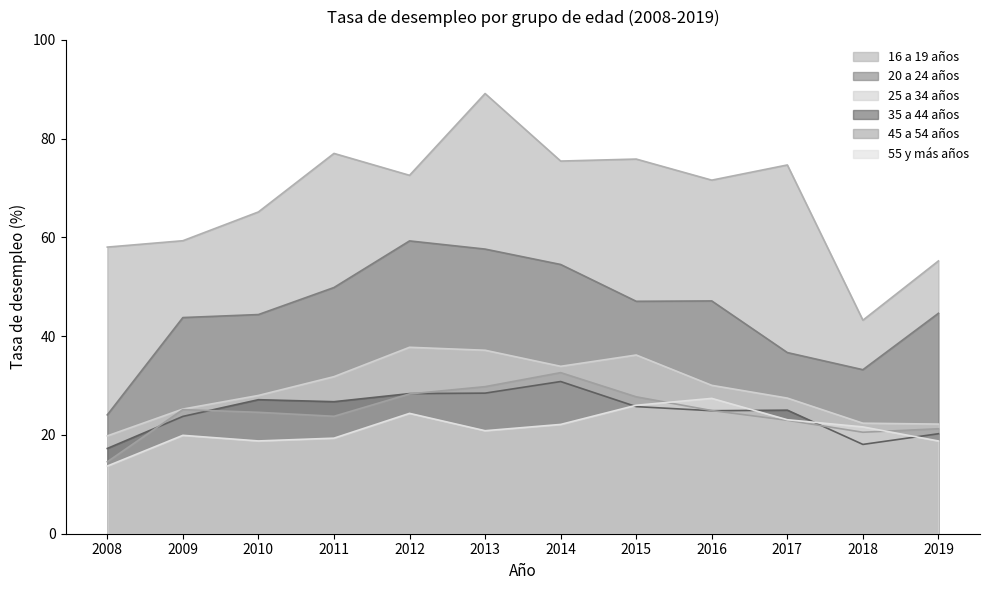

Which label corresponds to the smallest value in the chart?

2008